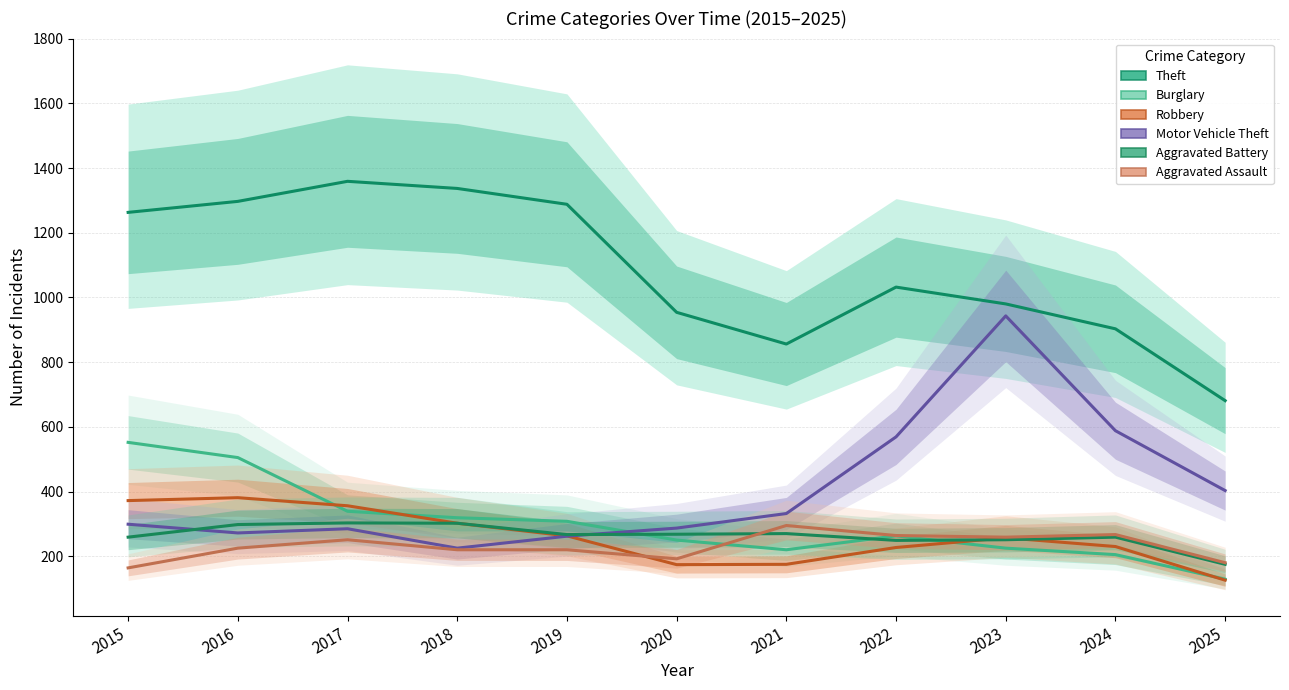

What is the total value across all series at 2025?

1694